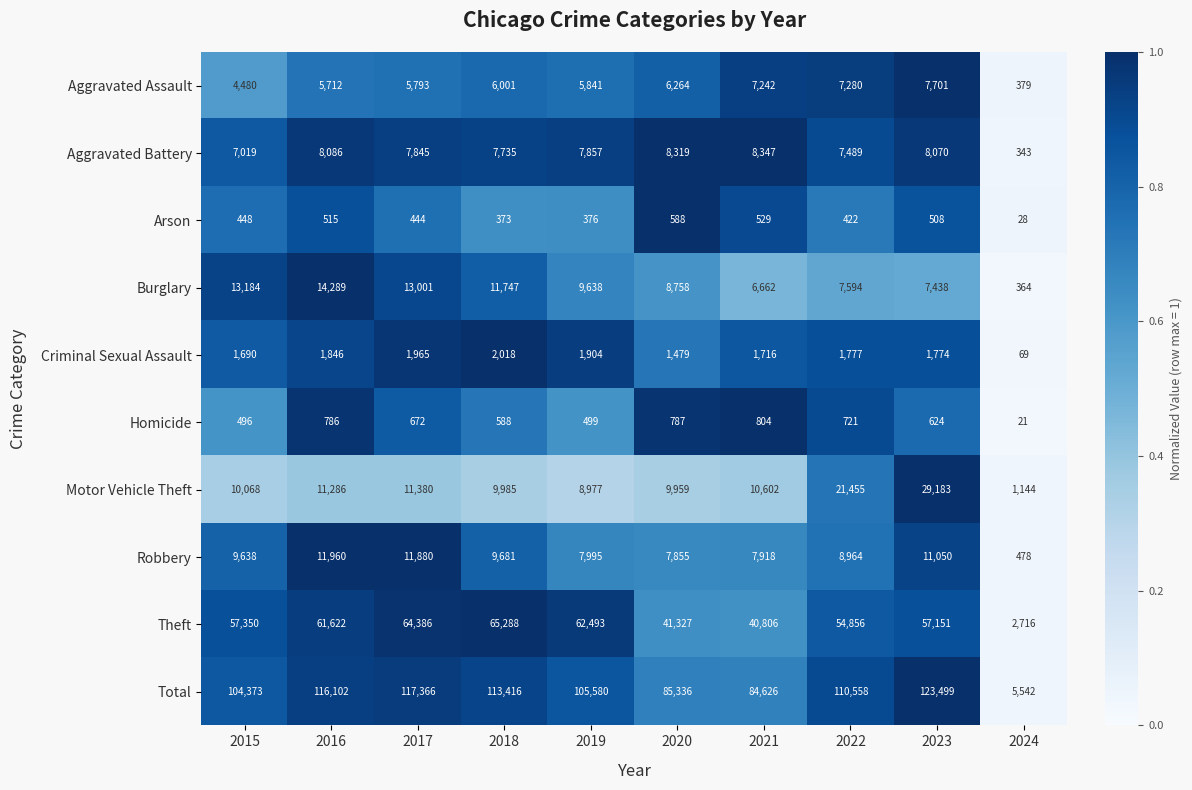

Which category has the highest value across all series?

2023